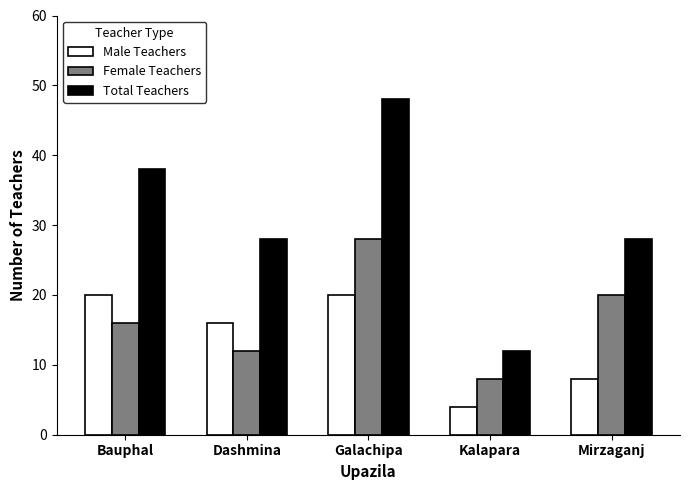

The Male Teachers series shows 5 at Galachipa. True or false?

False